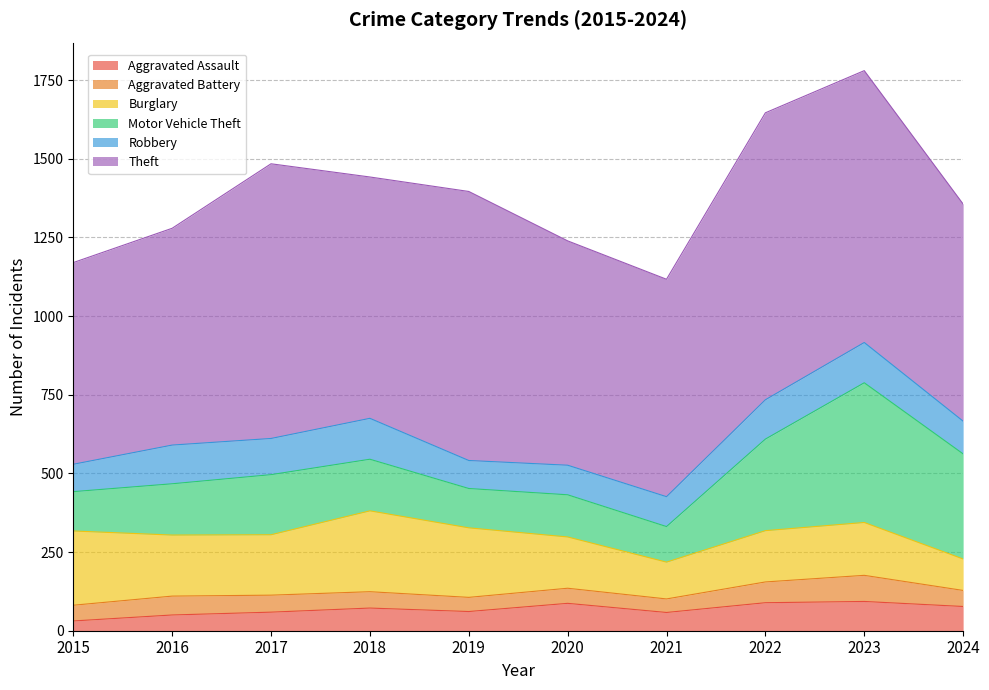

At 2018, list the series in order from largest to smallest.

Theft, Burglary, Motor Vehicle Theft, Robbery, Aggravated Assault, Aggravated Battery